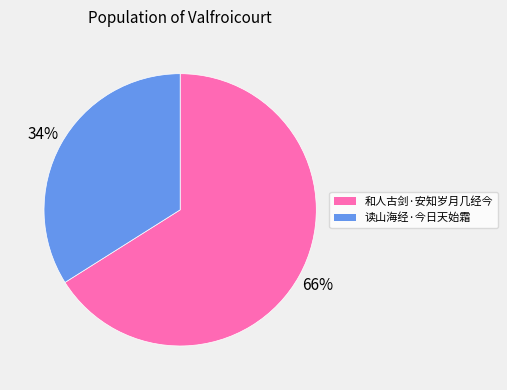

To the nearest percent, what is the difference between the largest and smallest slice percentages?

32%